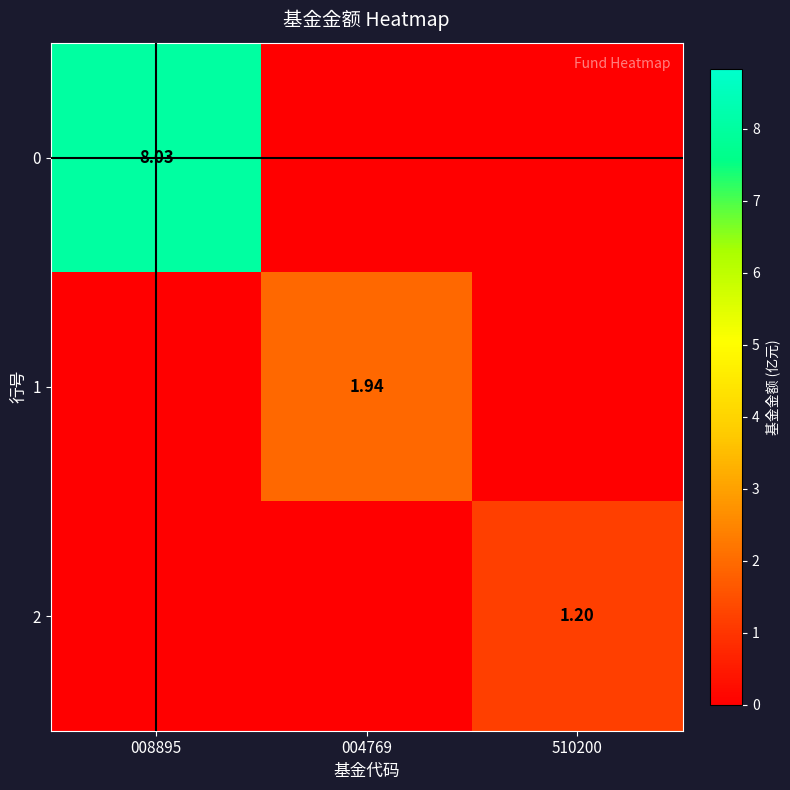

How many values in 0 are above zero?

1